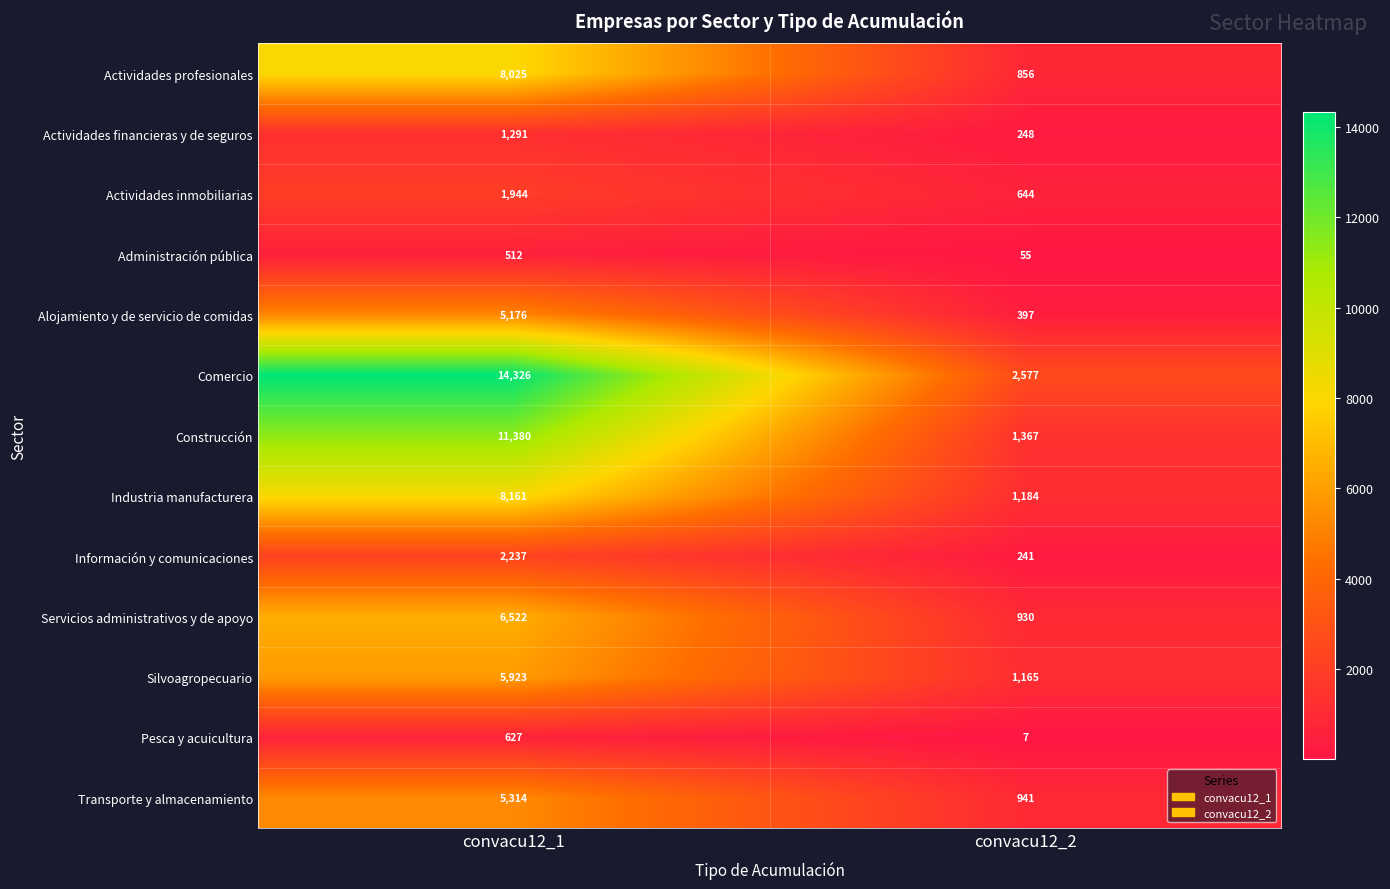

At which label is Alojamiento y de servicio de comidas closest to 2786?

convacu12_2